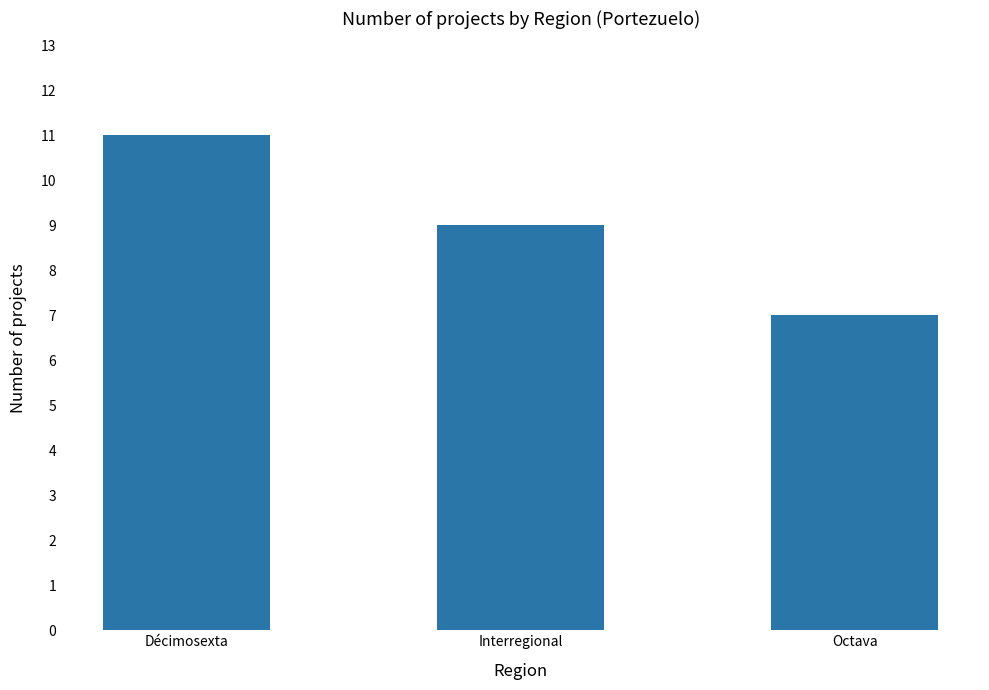

What is the change in value from Décimosexta to Interregional?

-2